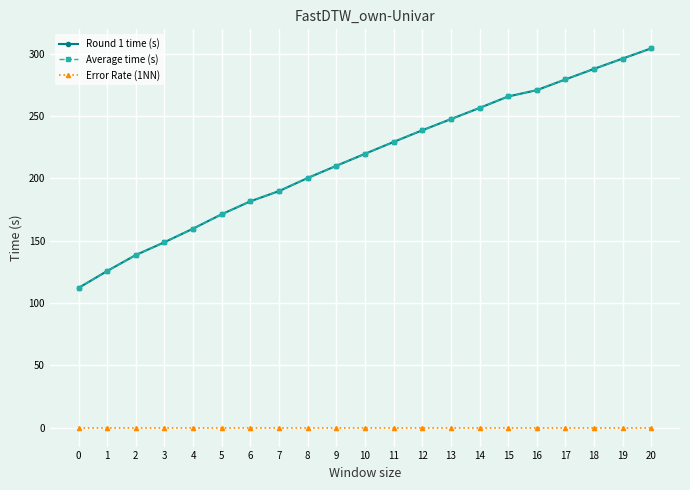

True or false: Round 1 time (s) and Error Rate (1NN) cross at least once.

False